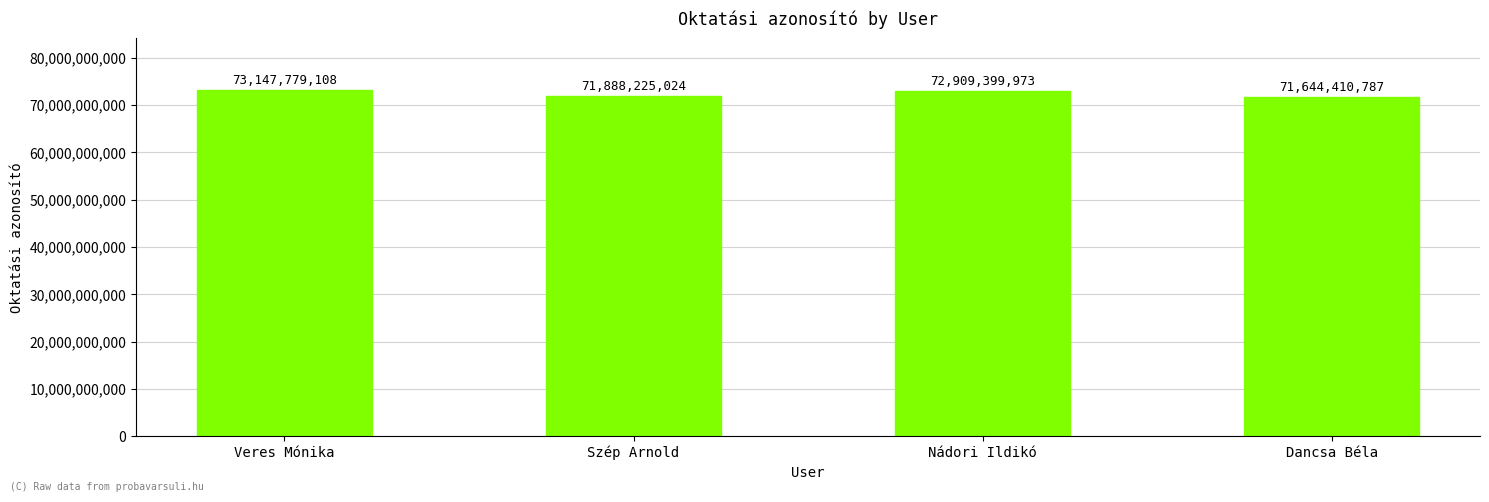

How many values are between 71888225024 and 73147779108?

3